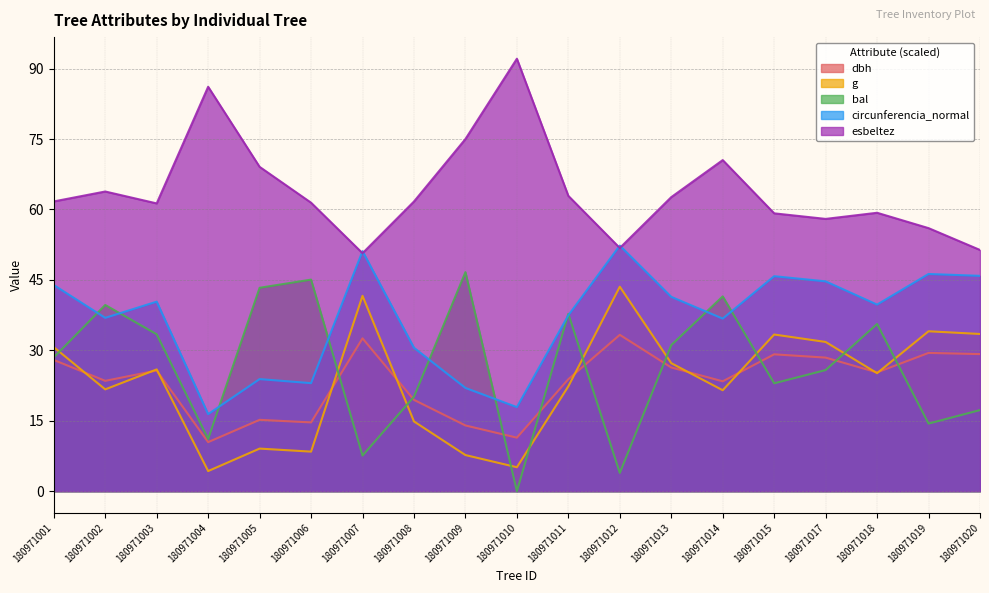

What is the approximate value of g at 180971012?

43.5